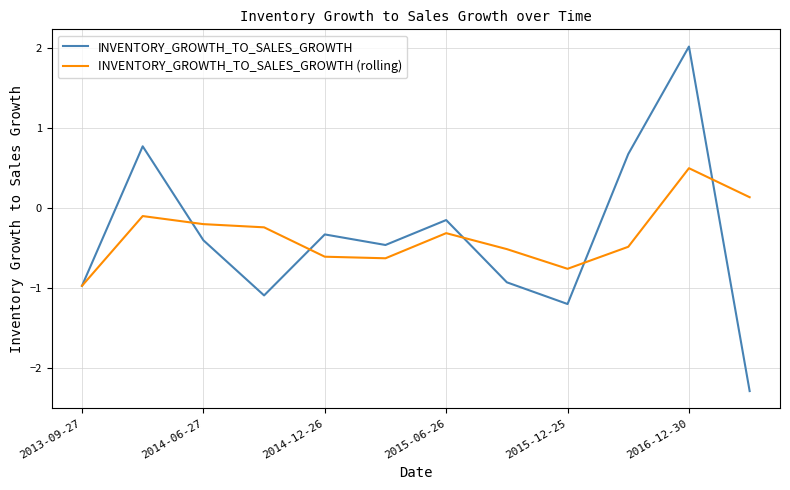

Which series has the widest spread of values?

INVENTORY_GROWTH_TO_SALES_GROWTH